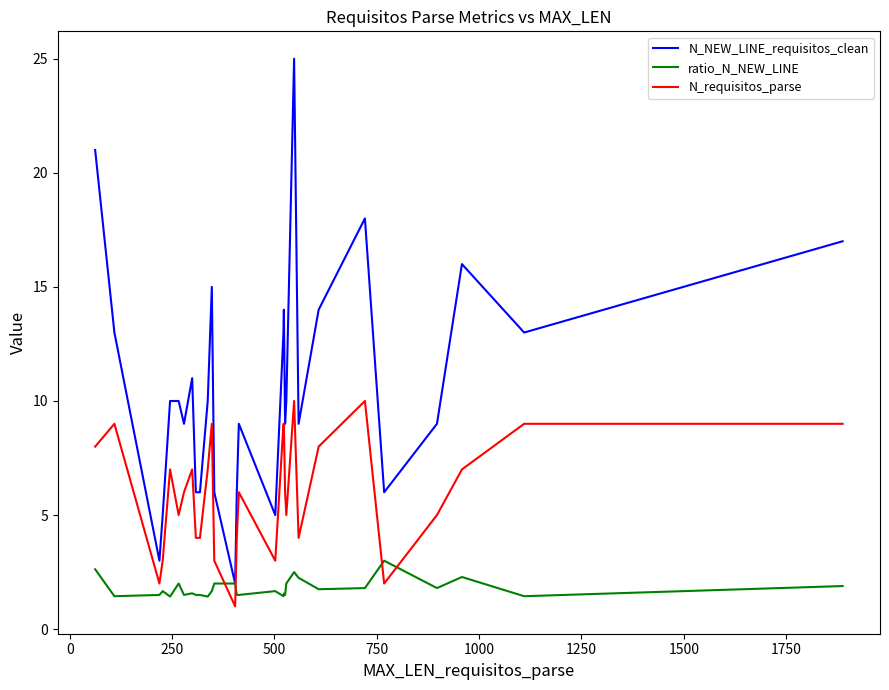

How many lines are shown in the chart?

3